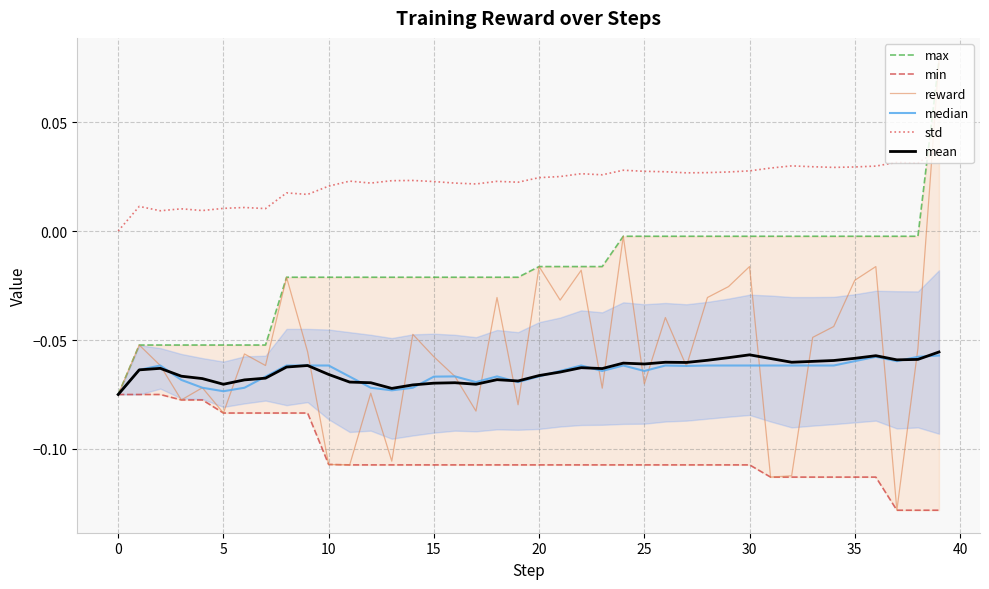

Which series has the largest total across all categories?

std